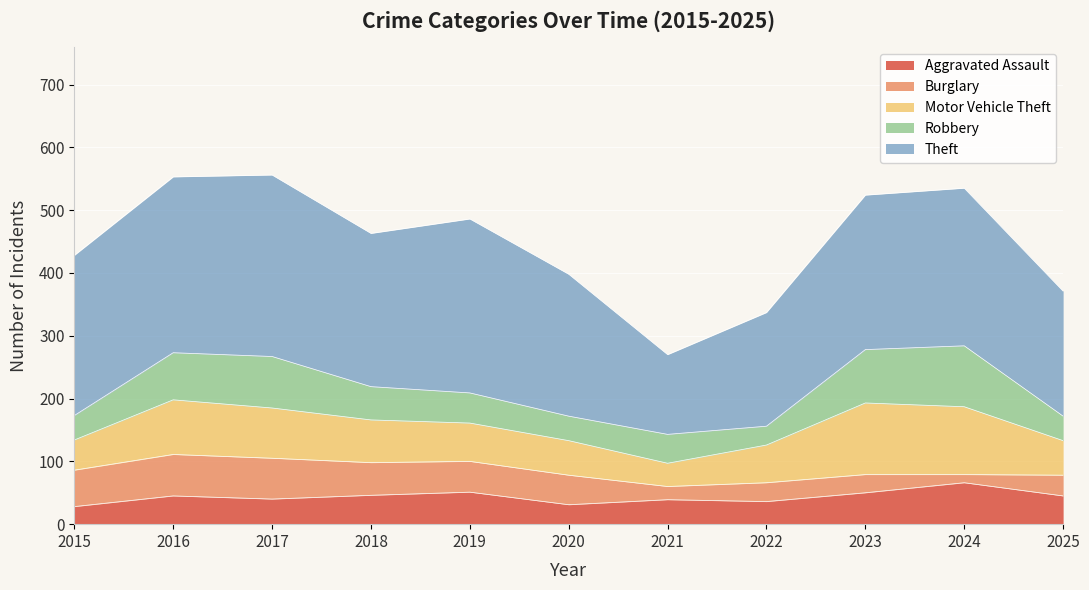

What is the value of the Burglary point at the 6th from the left?

47